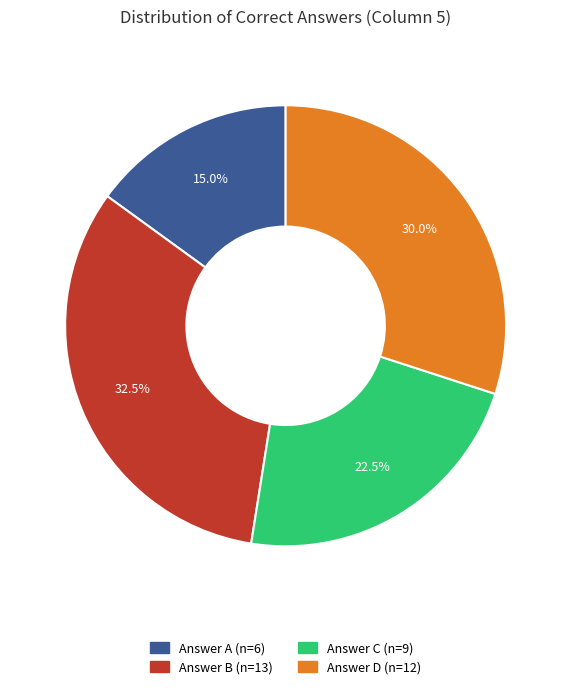

Is there any slice that represents more than half of the pie?

No